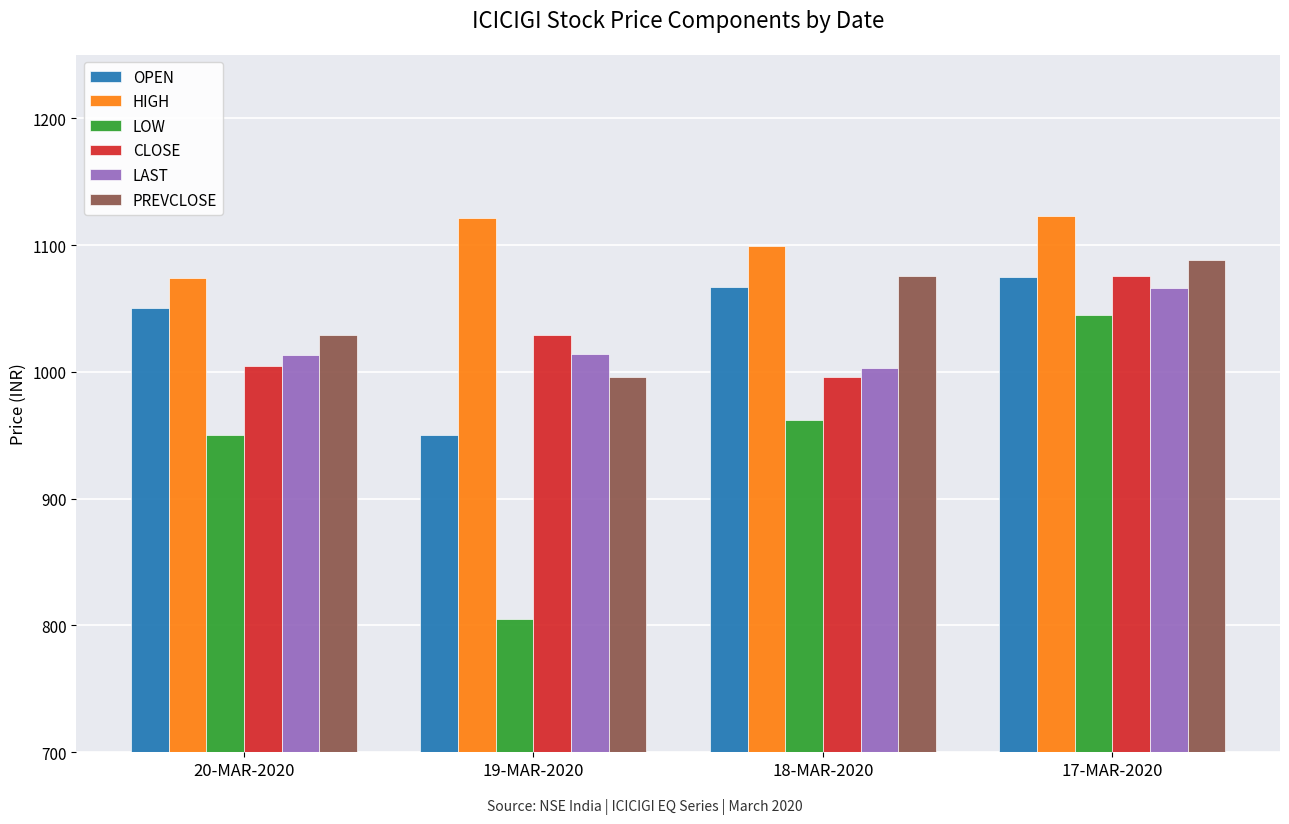

Between 20-MAR-2020 and 19-MAR-2020, which series saw the biggest shift?

LOW